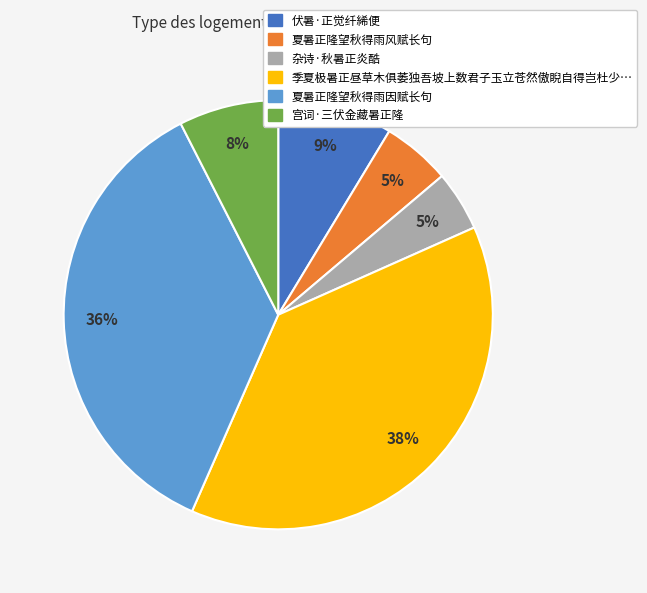

How many segments does this pie chart have?

6